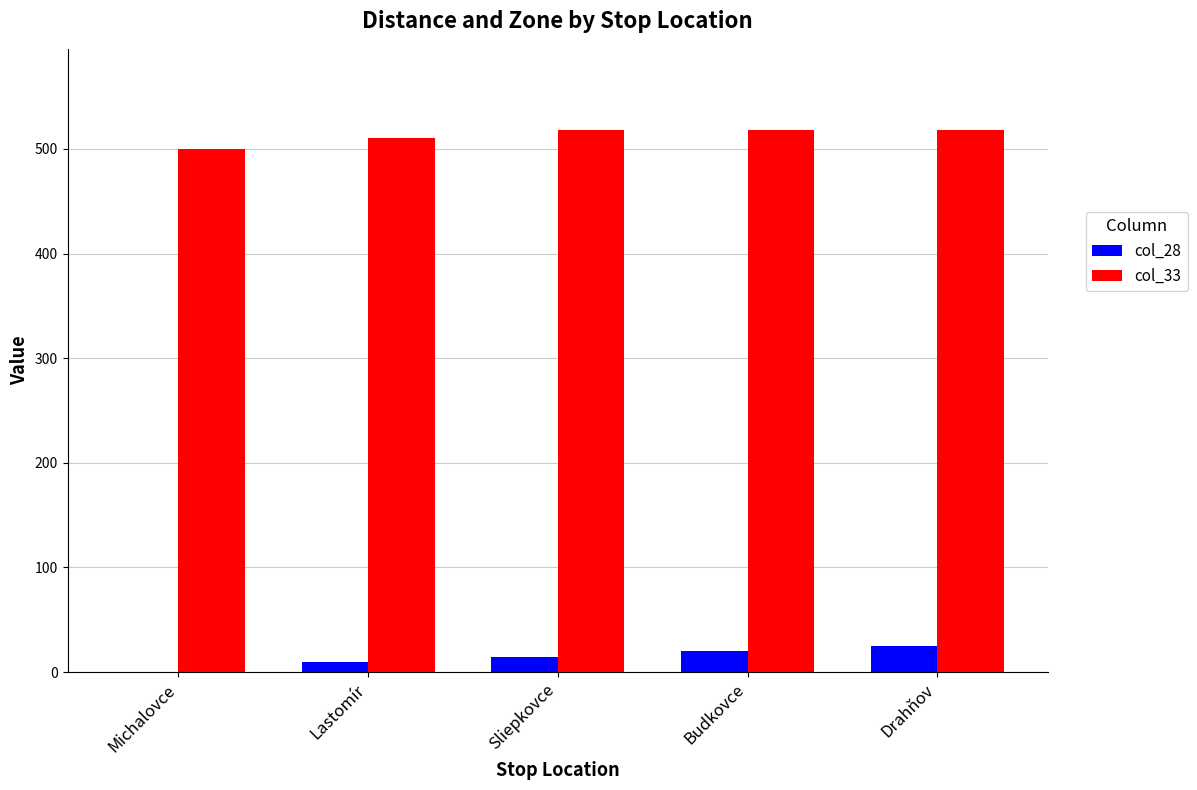

The col_28 series shows 10 at Lastomír. True or false?

True